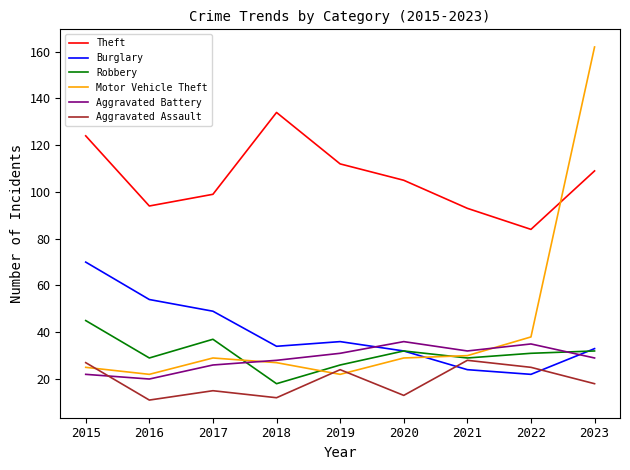

True or false: Burglary and Theft intersect in this chart.

False